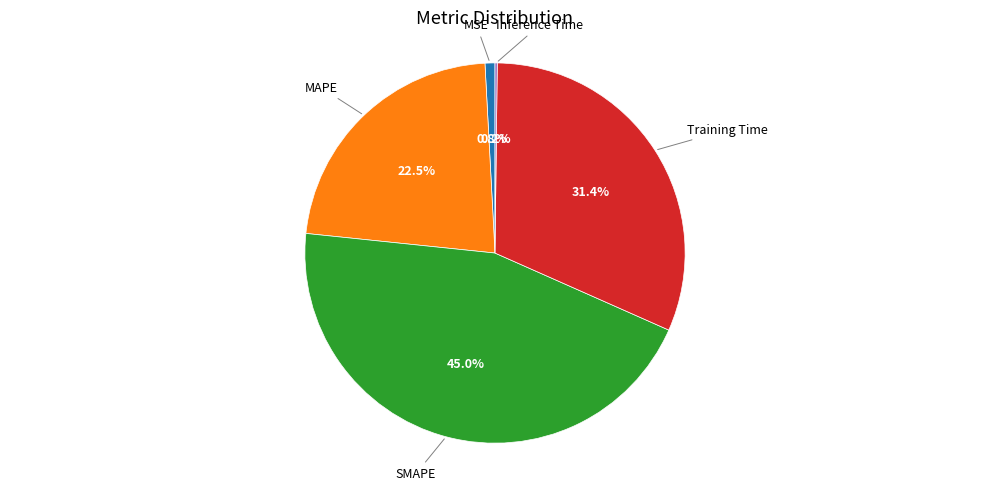

Is there any slice that represents more than half of the pie?

No